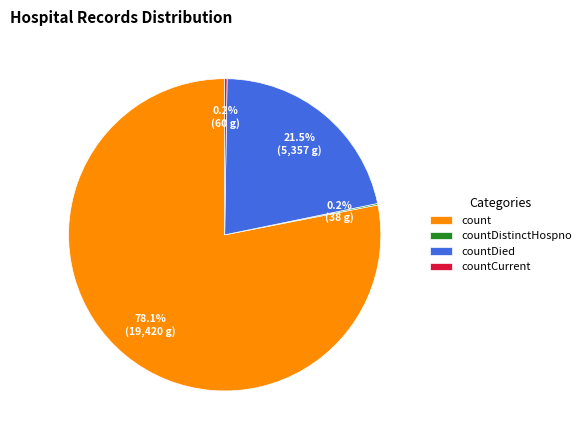

Between count and countDied, which is larger?

count